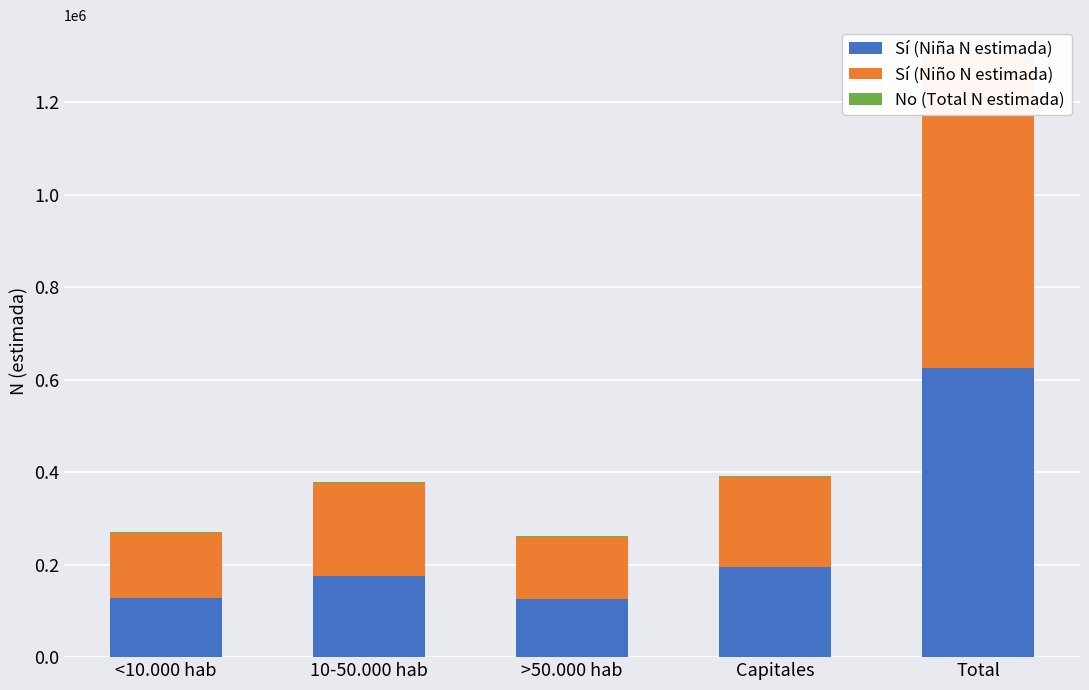

What is the approximate value of Sí (Niña N estimada) at Total?

625712